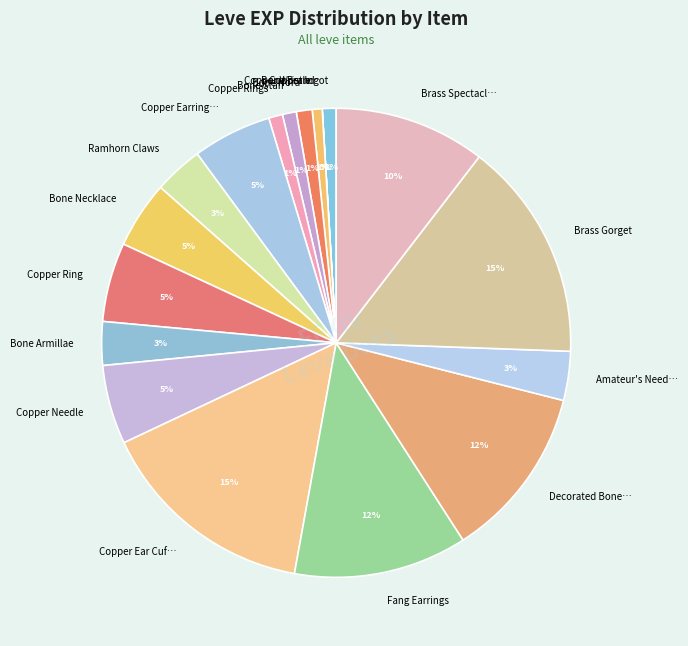

True or false: Bone Hora accounts for 10% of the total.

False